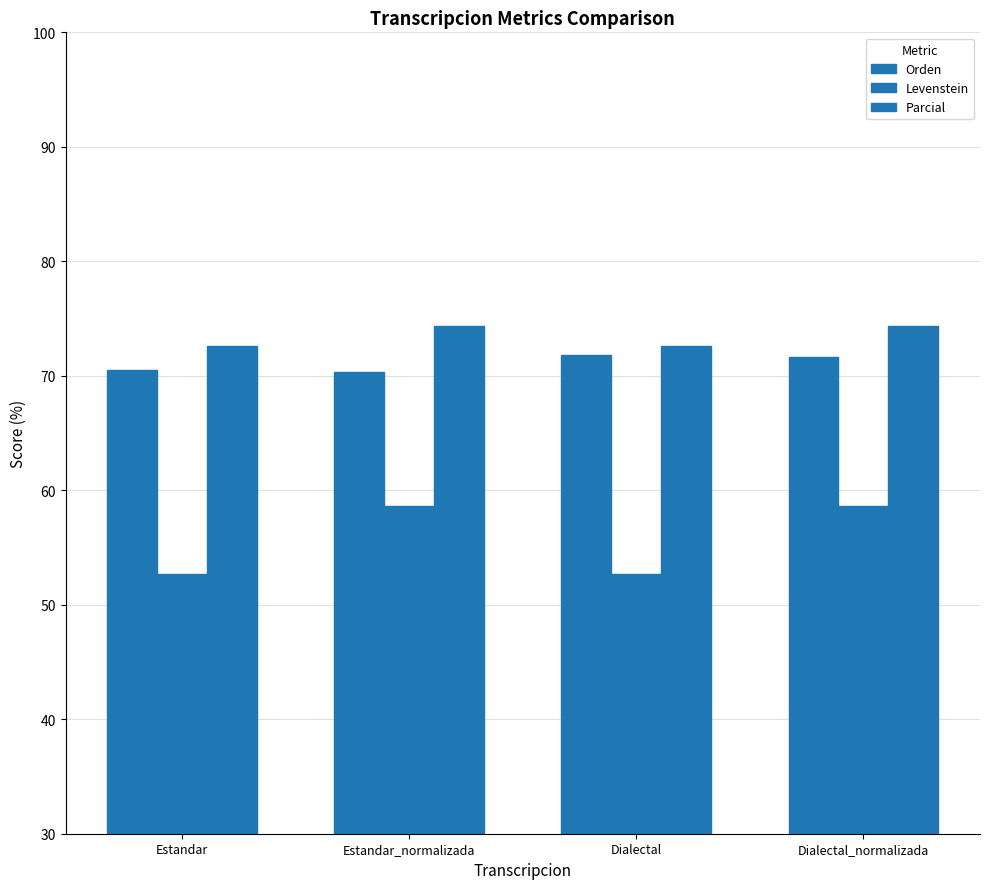

Are the bars grouped side by side (vs. stacked)?

Yes